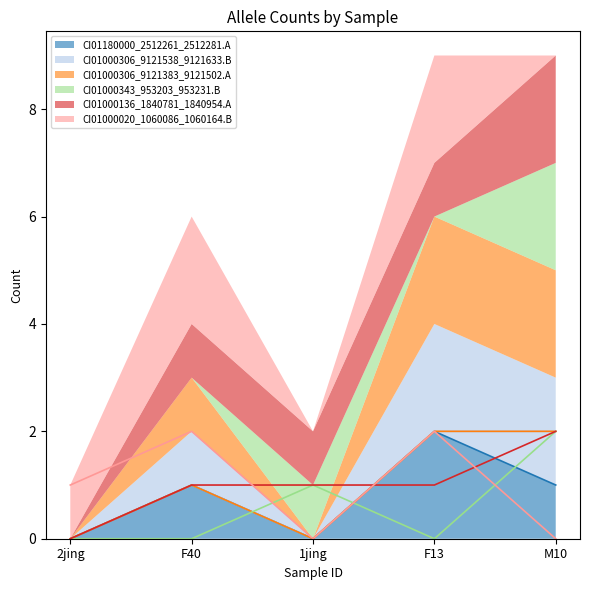

At which category is the sum across all series the highest?

F13